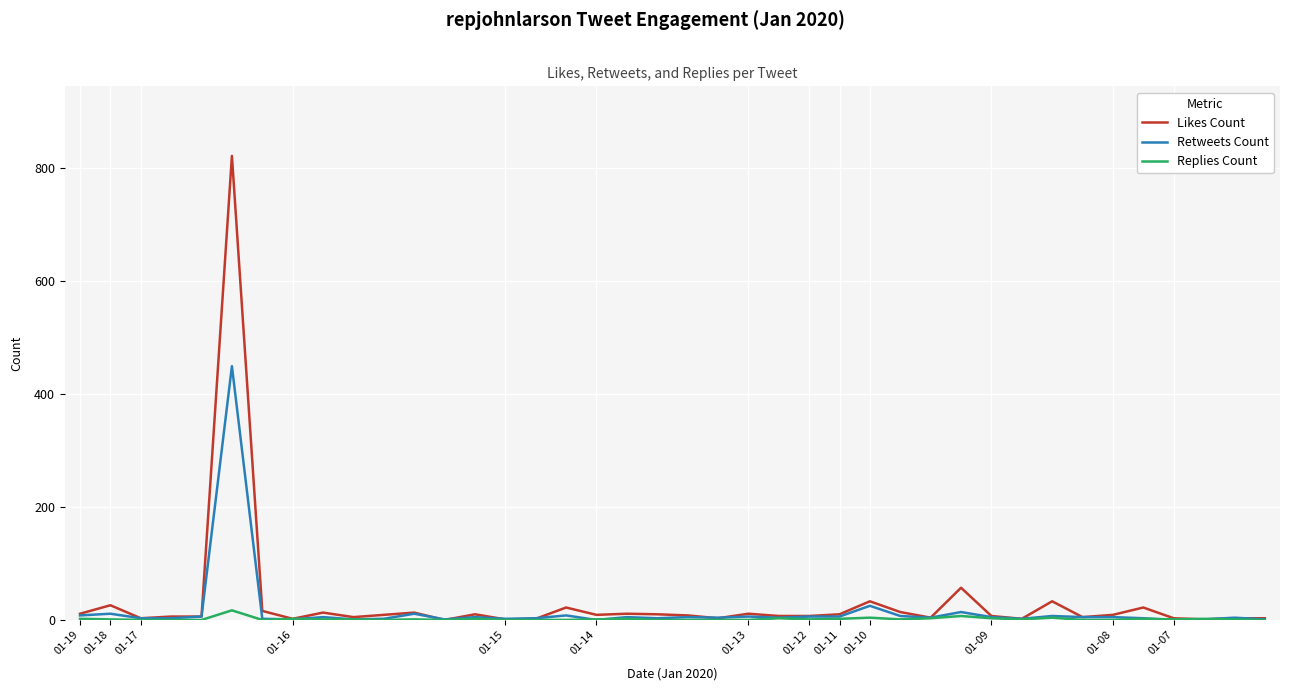

What is the maximum value shown in the chart?

821